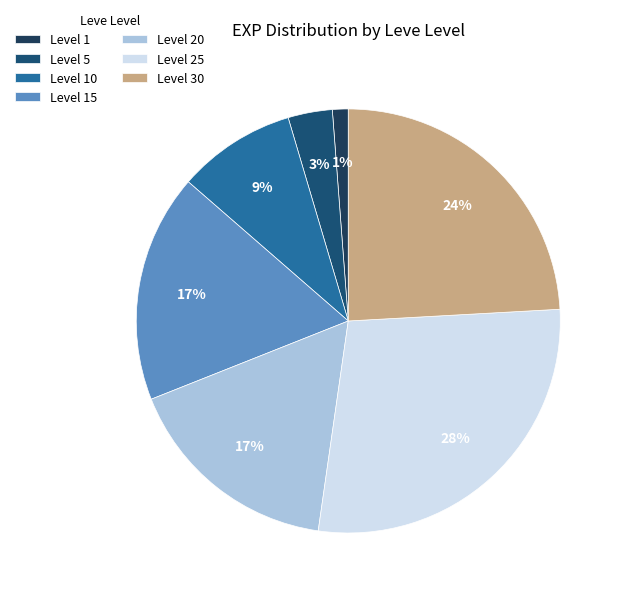

To the nearest percent, what is the difference between the largest and smallest slice percentages?

27%